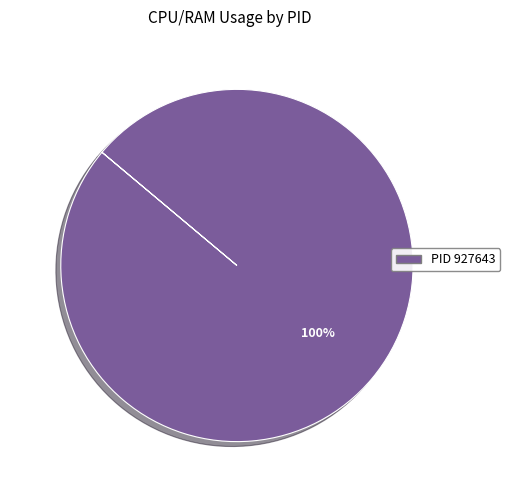

Is there a majority slice in this chart?

Yes